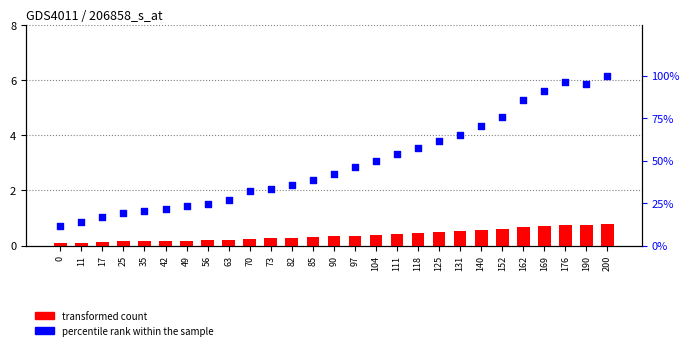

Which series has the largest Y range (max minus min)?

percentile rank within the sample